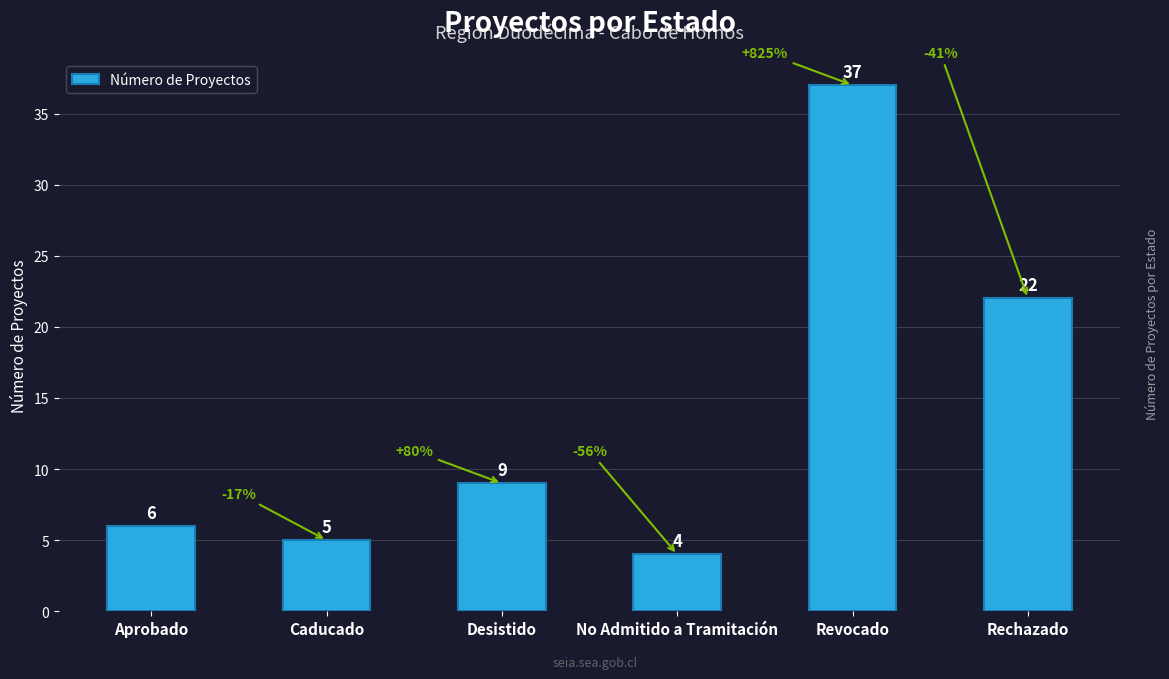

What value does the data have at Desistido?

9